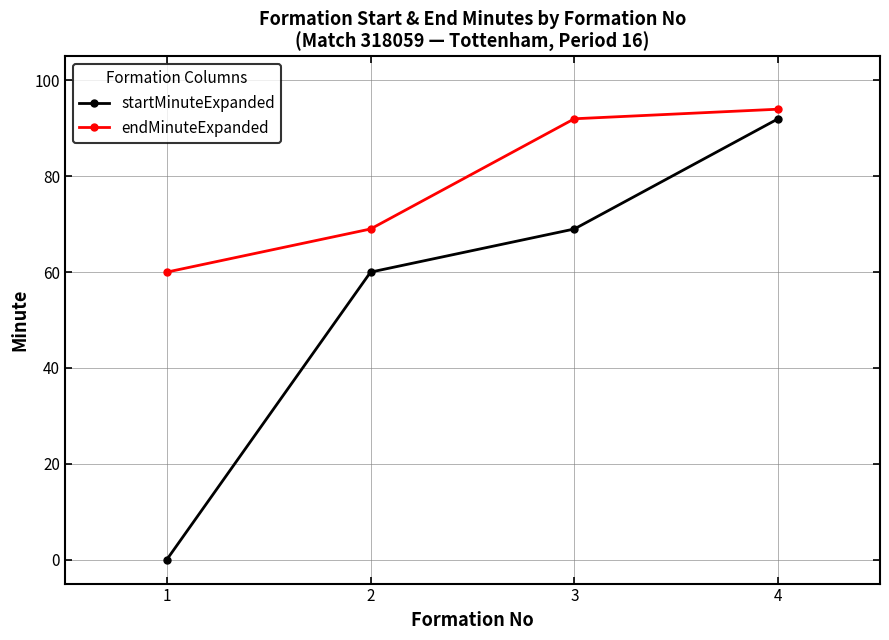

What is the value of the startMinuteExpanded point at the 3rd from the left?

69